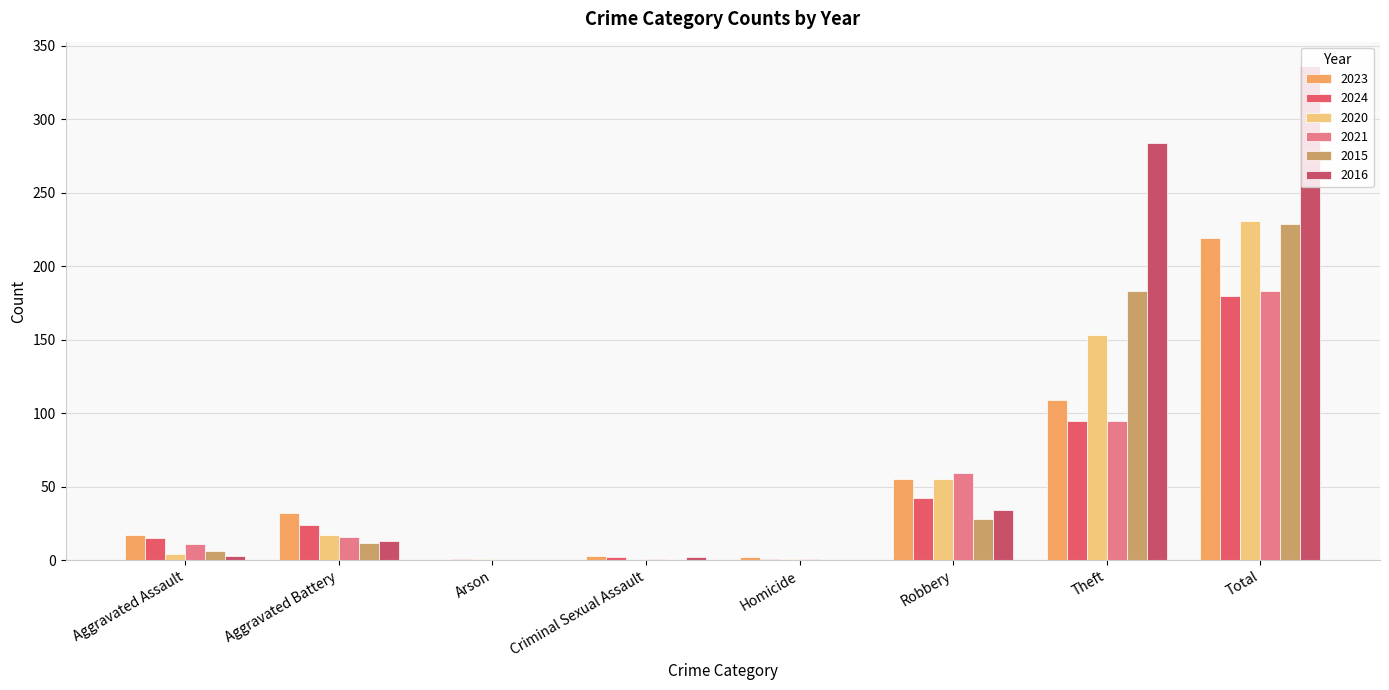

True or false: 2024 has a value of 56 at Total.

False